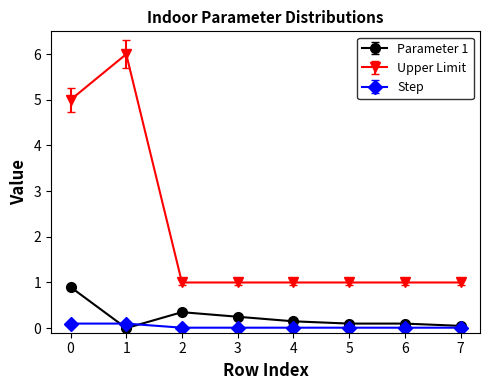

The Step series shows 0.0 at 5. True or false?

True